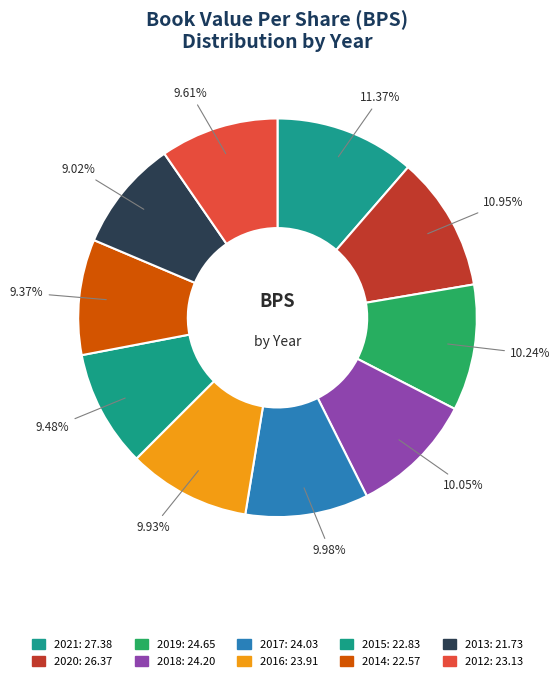

The 2020 slice represents 21% of the pie. True or false?

False